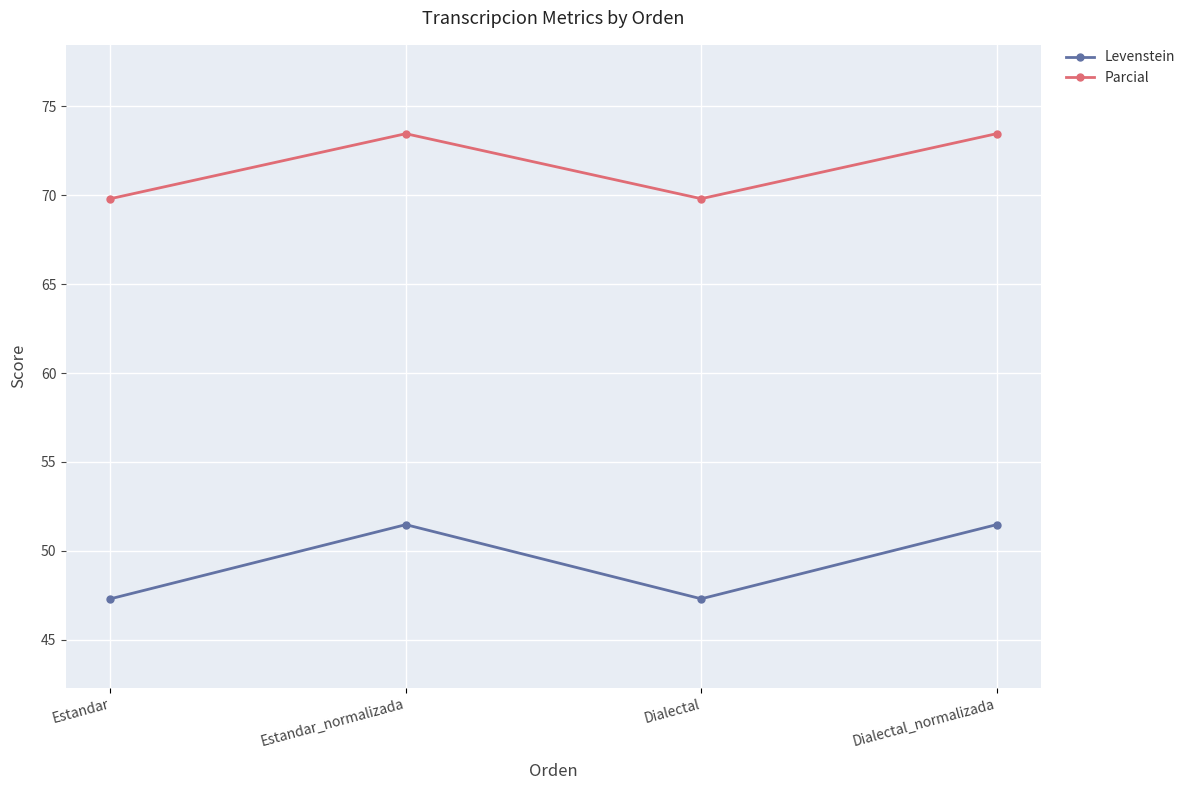

How many Parcial values are between 69 and 73?

2